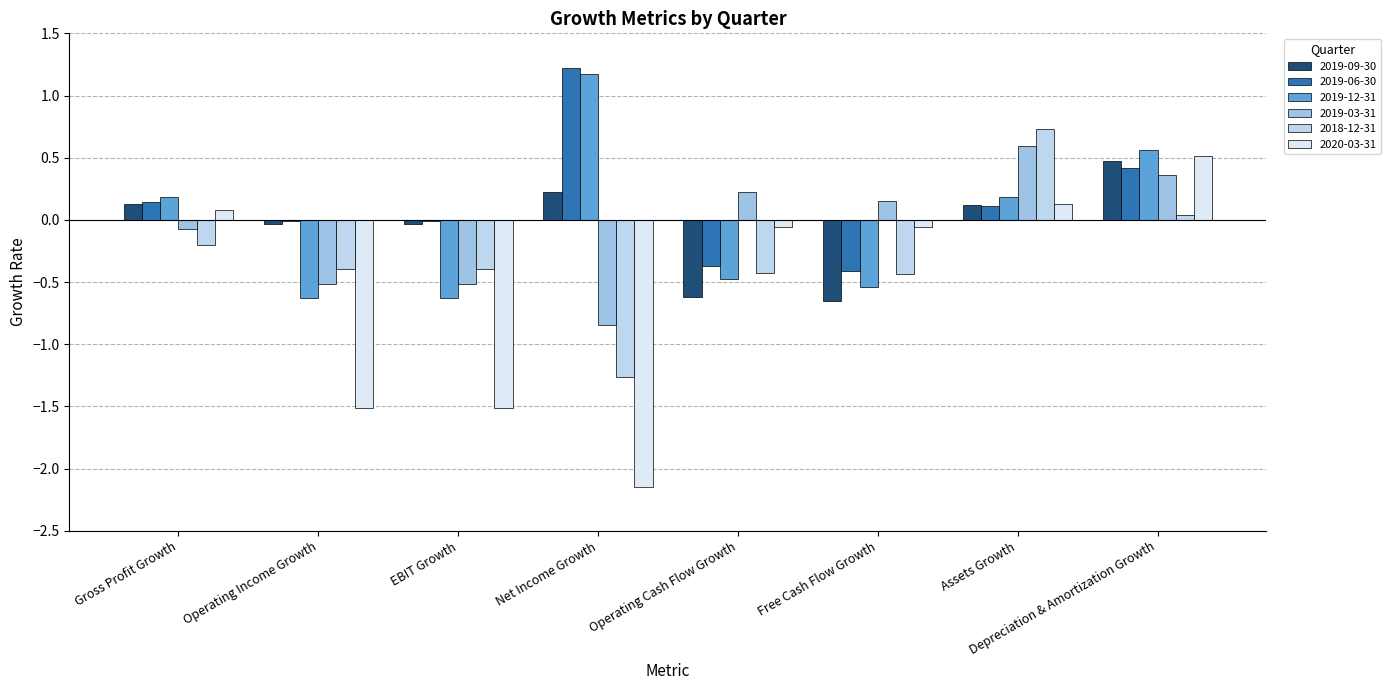

What is the label of the 6th bar from the left?

Free Cash Flow Growth